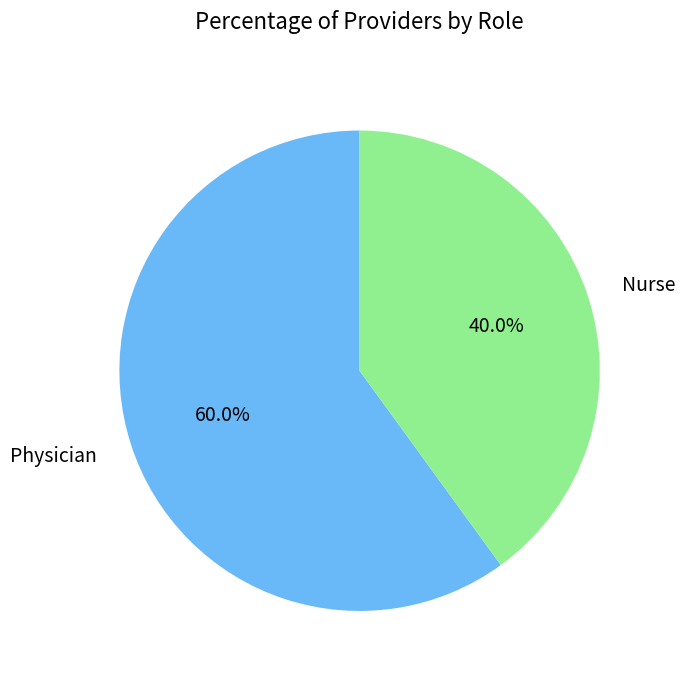

What percentage do Nurse and Physician together represent?

100.0%